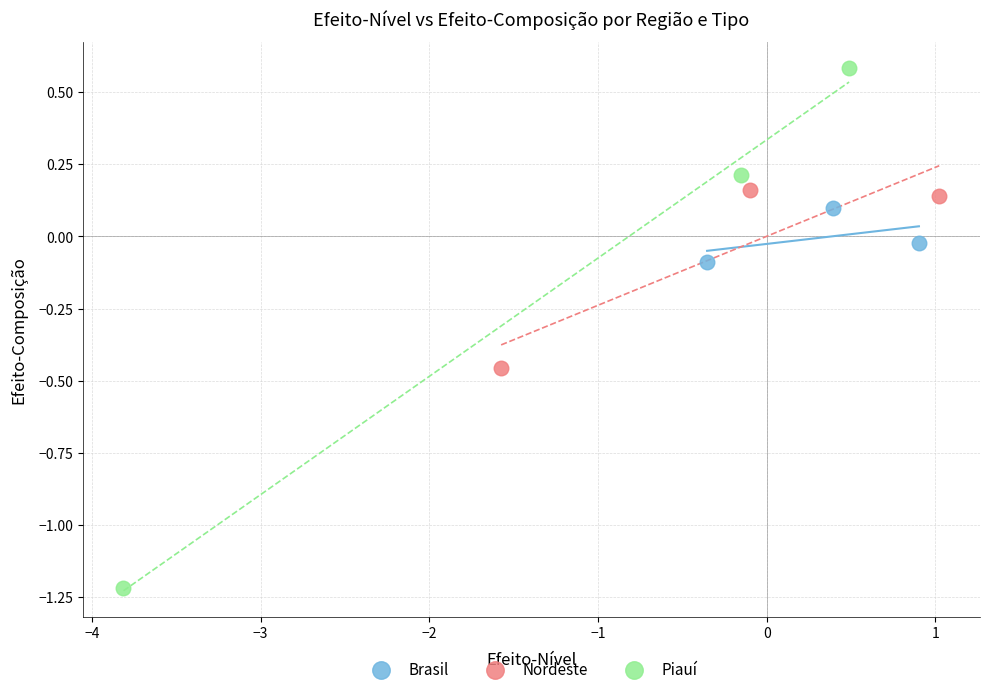

What are all the series names shown in the legend?

Brasil, Nordeste, Piauí